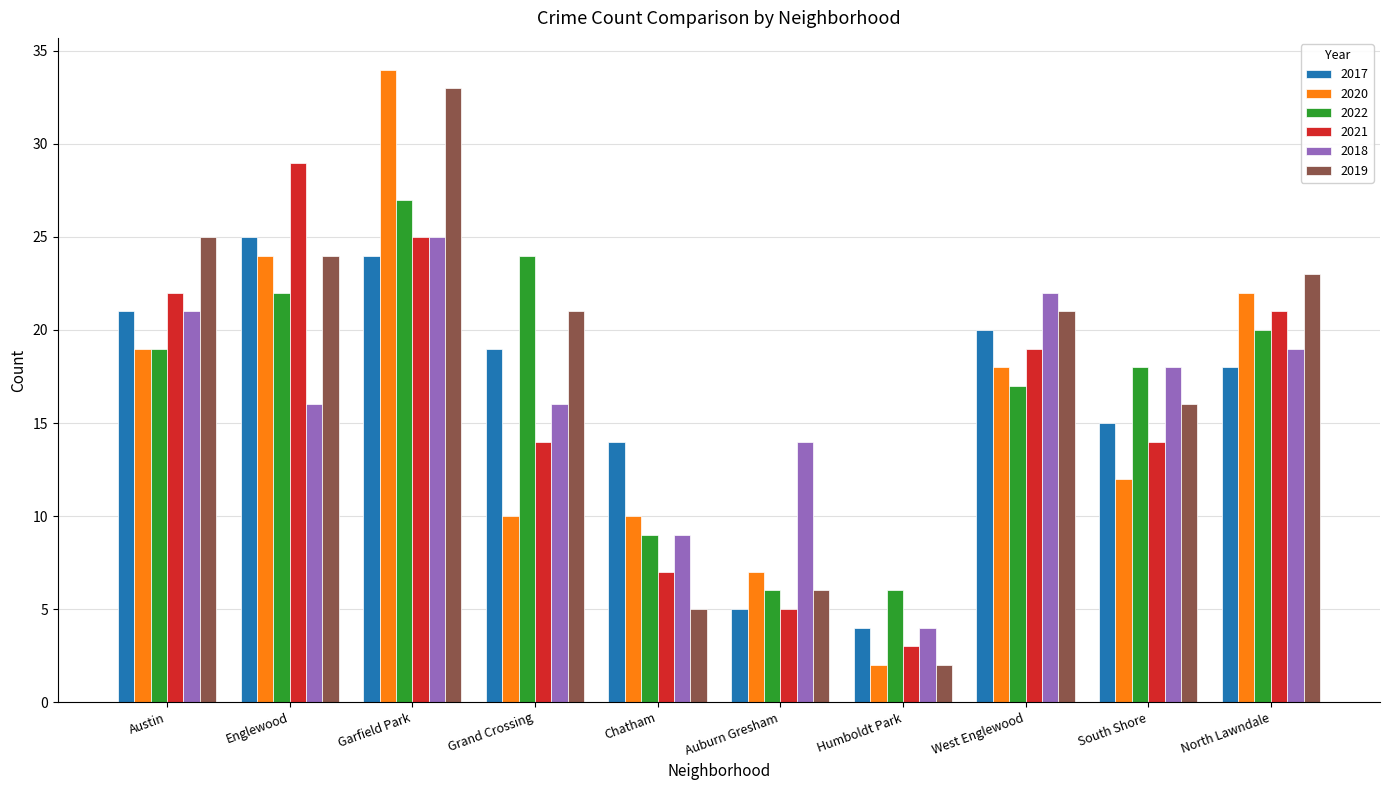

True or false: 2022 has a value of 24 at Grand Crossing.

True